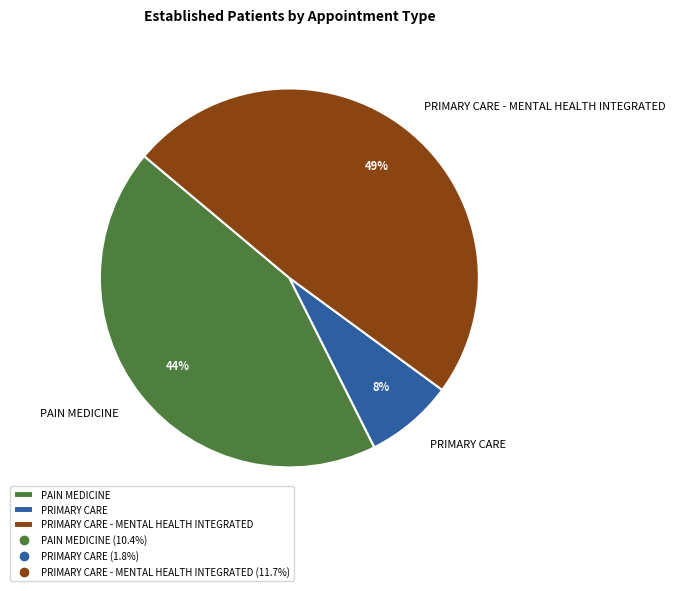

What is the largest slice in the pie chart?

PRIMARY CARE - MENTAL HEALTH INTEGRATED